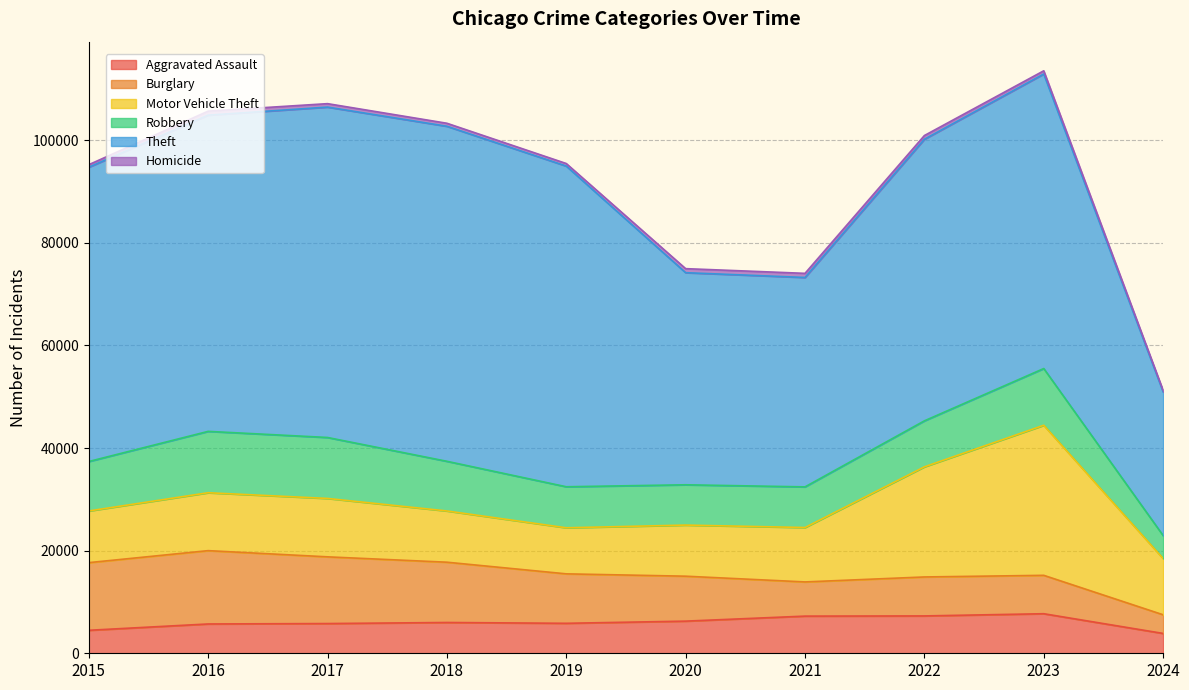

What is the difference between the maximum and minimum values in the Robbery series?

7486